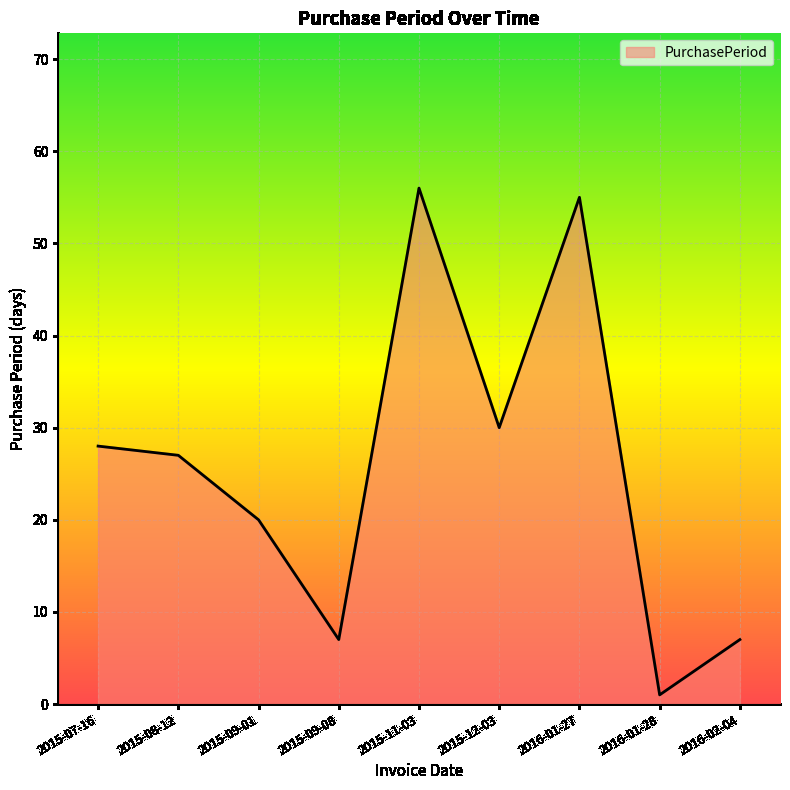

What is the sum of all values?

231